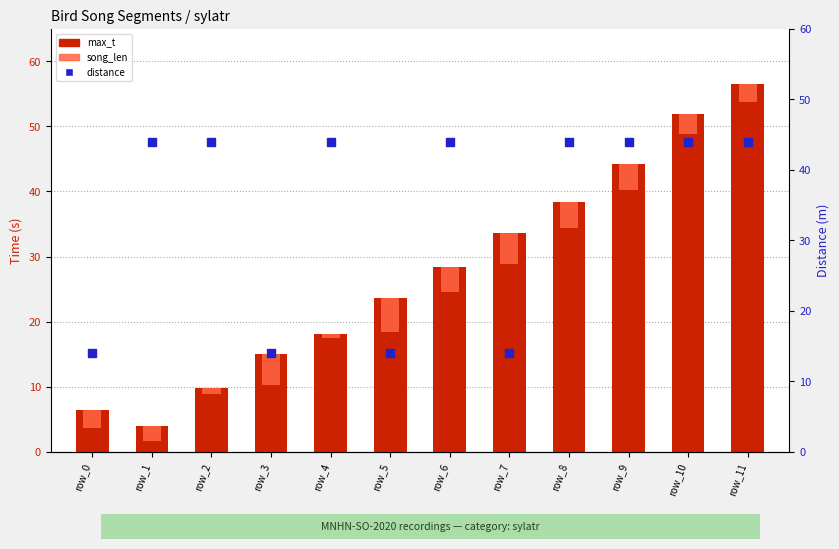

Is the value of distance at row_5 greater than the value of song_len at row_2?

Yes